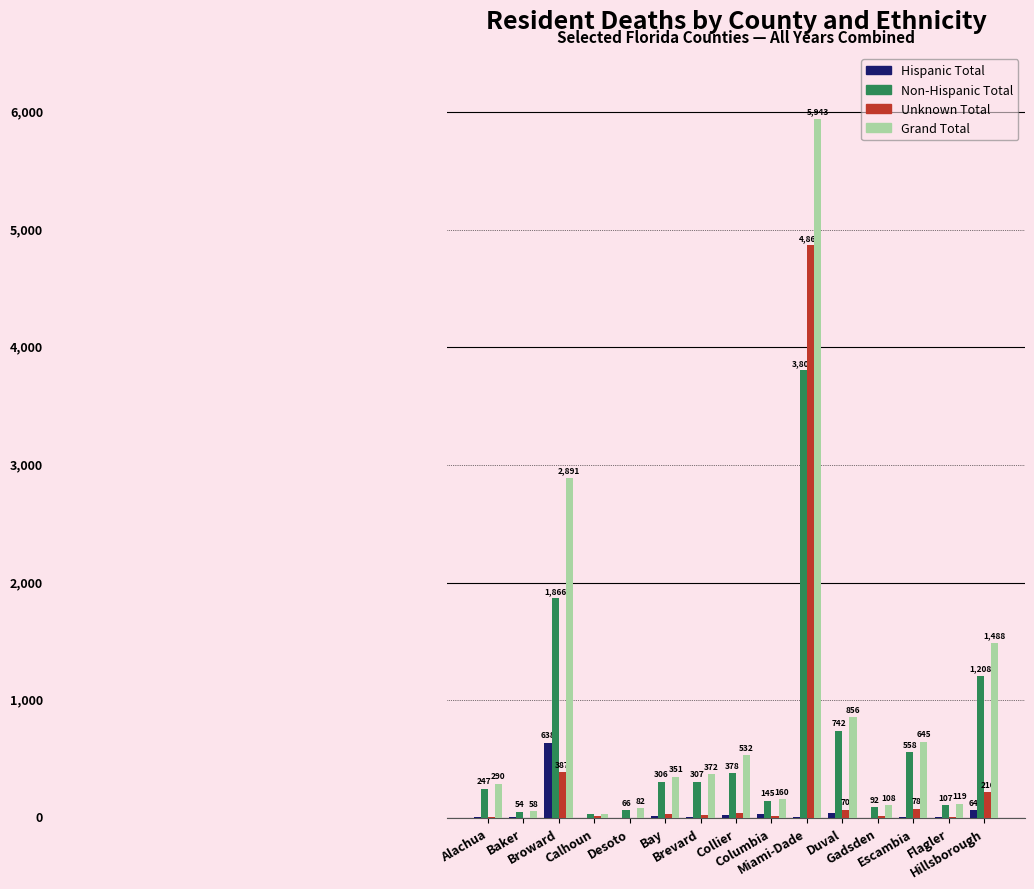

What are all the series names shown in the legend?

Hispanic Total, Non-Hispanic Total, Unknown Total, Grand Total